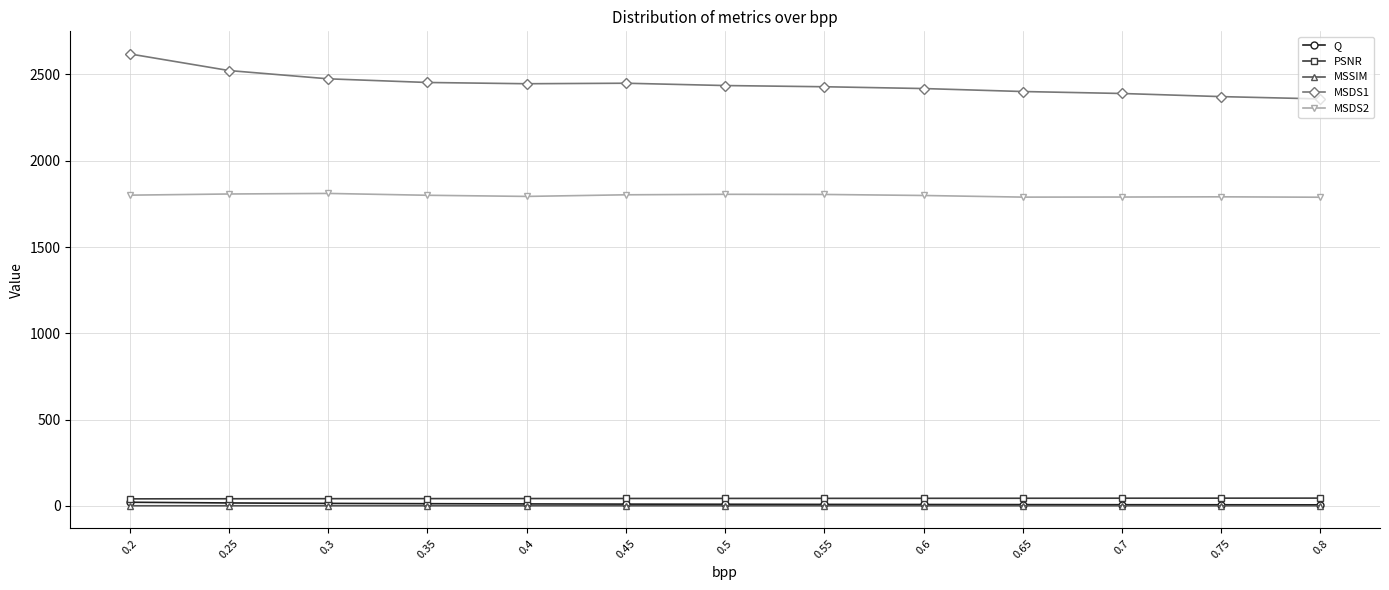

Is the value of MSDS1 at 0.3 greater than the value of MSSIM at 0.75?

Yes